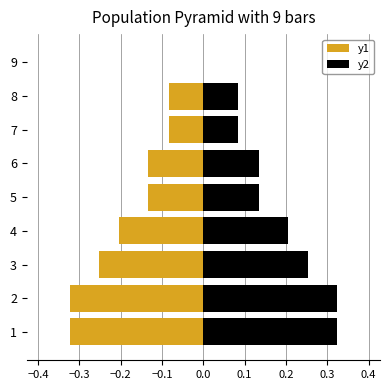

What is the smallest value displayed?

-0.3